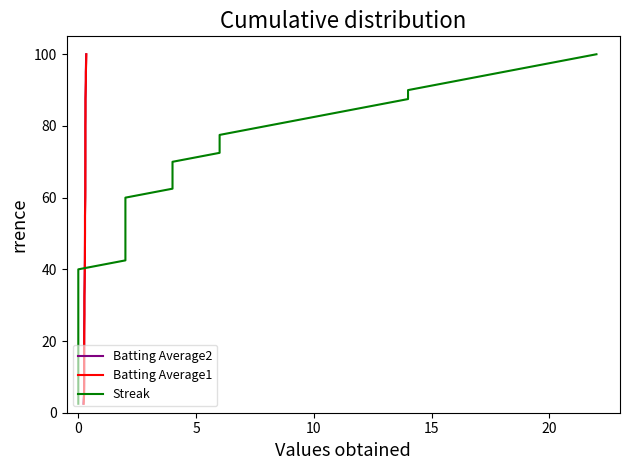

The Batting Average2 series shows 14.6 at 15. True or false?

False